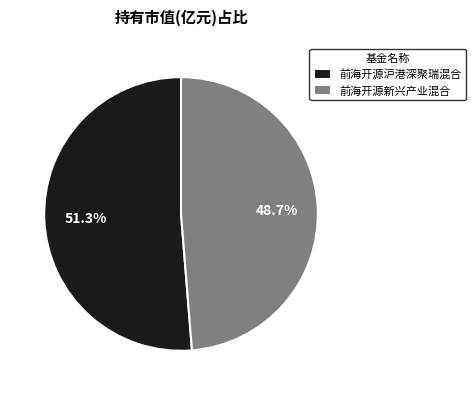

To the nearest percent, what portion does 前海开源新兴产业混合 represent?

49%